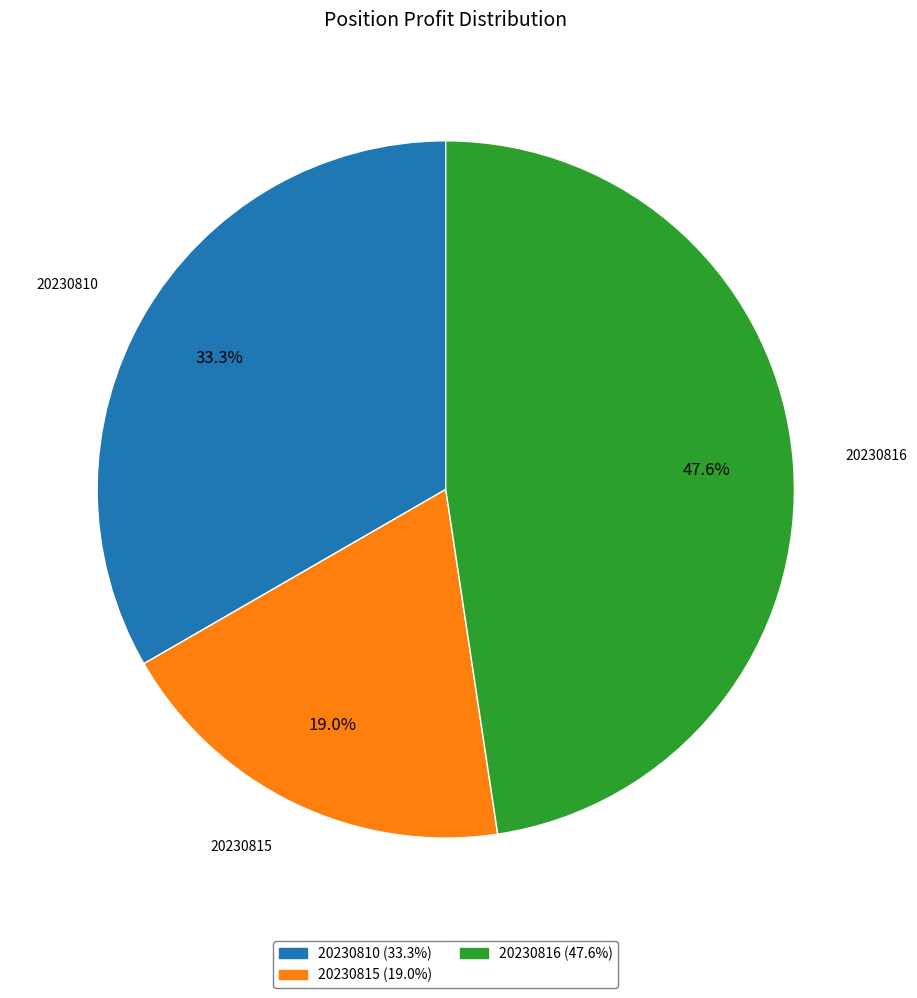

Count the number of slices in the pie.

3